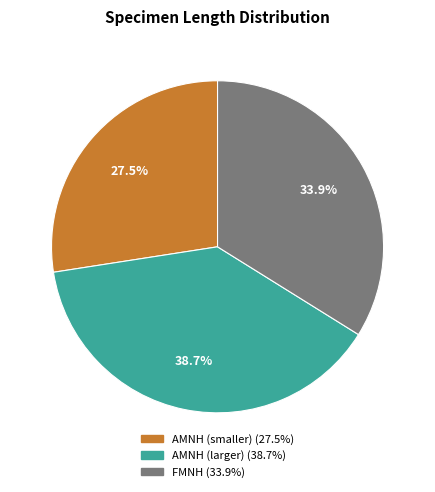

Is there any slice that represents more than half of the pie?

No